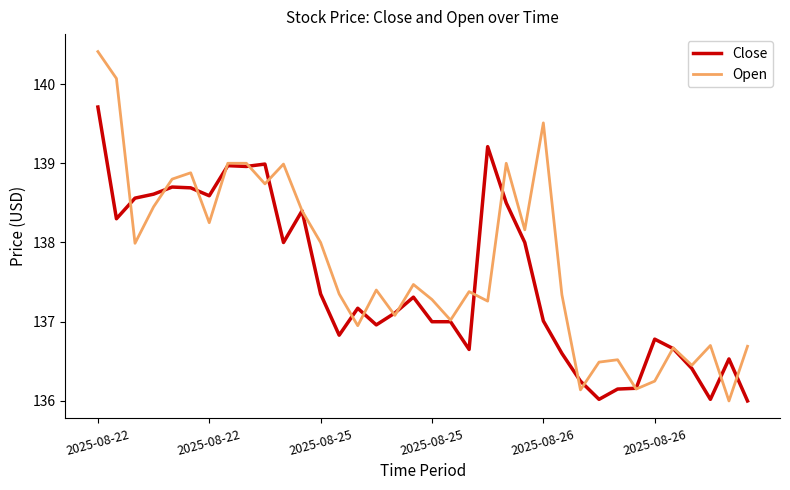

How many lines are shown in the chart?

2